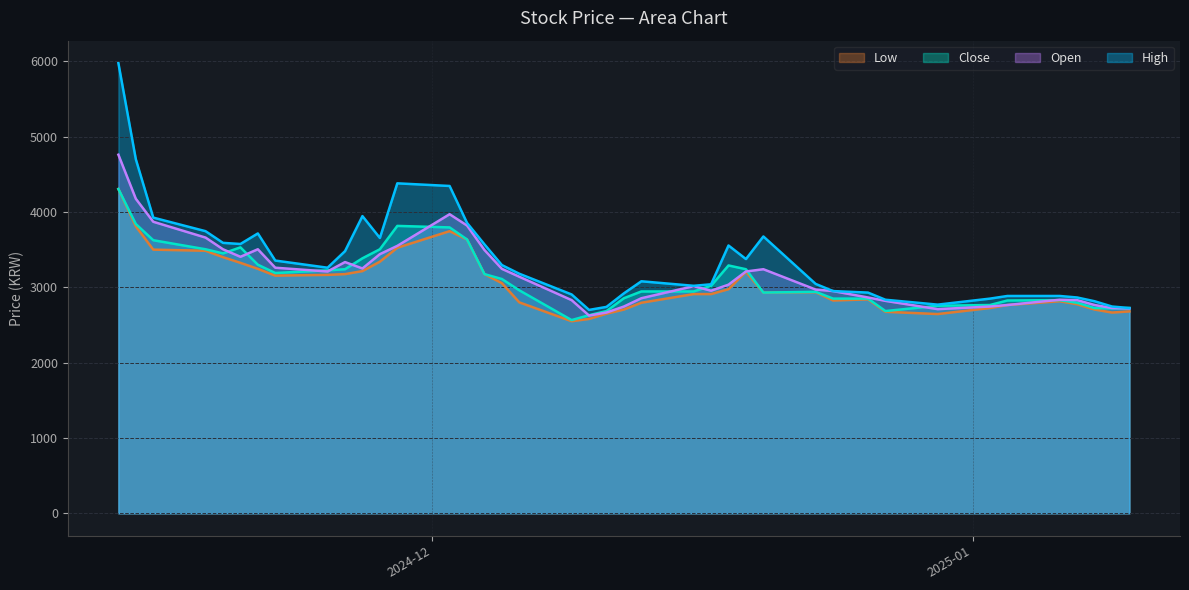

What is the difference between the second highest and second lowest values in the High series?

1975